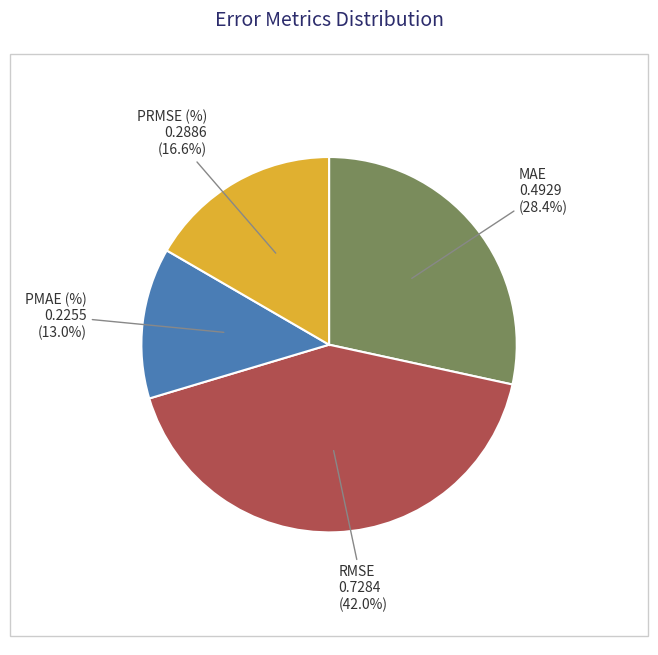

To the nearest percent, what percentage of the pie is PMAE (%)?

13%